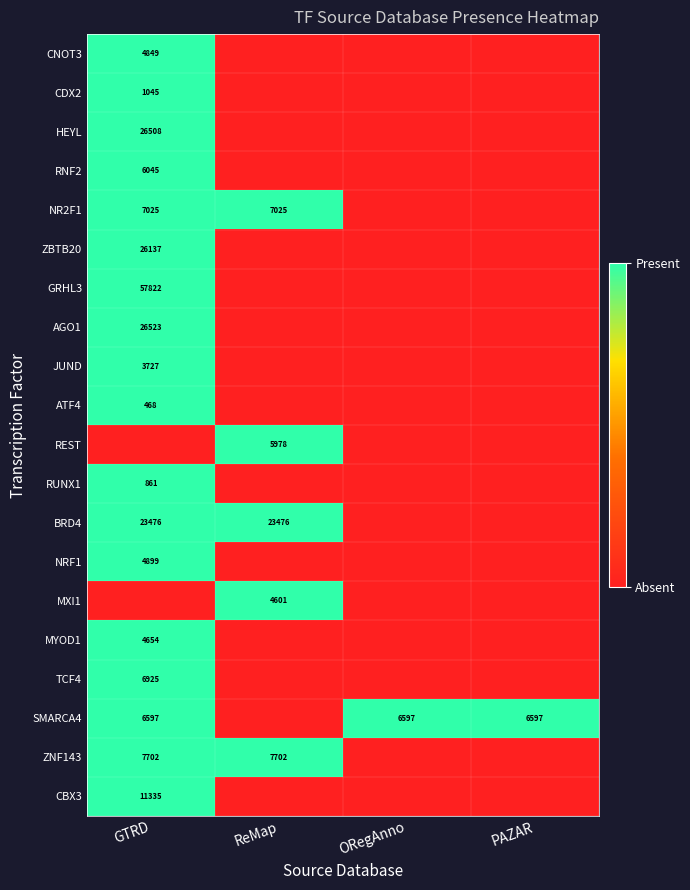

Is the value of ZBTB20 at GTRD greater than the value of ZNF143 at ReMap?

Yes